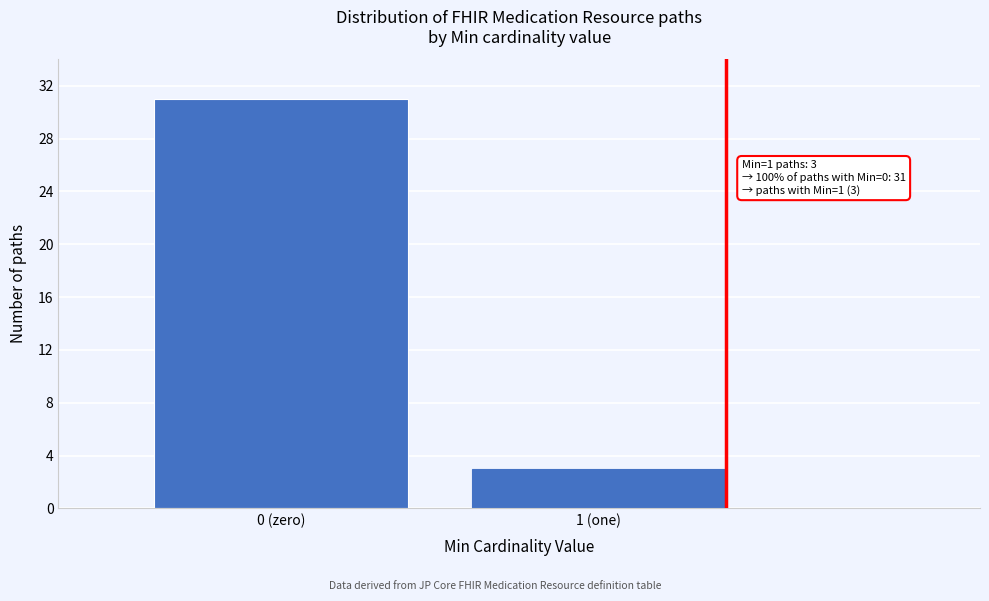

Reading left to right, what are all the values shown in this chart?

31	3